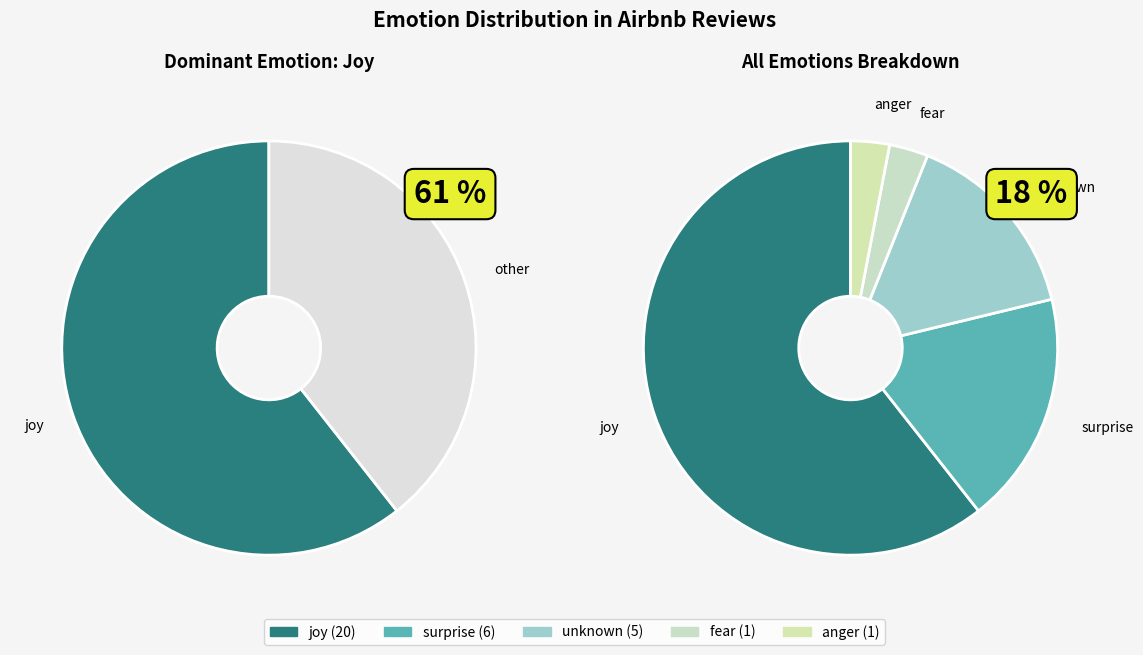

To the nearest percent, what is the average slice percentage?

20%